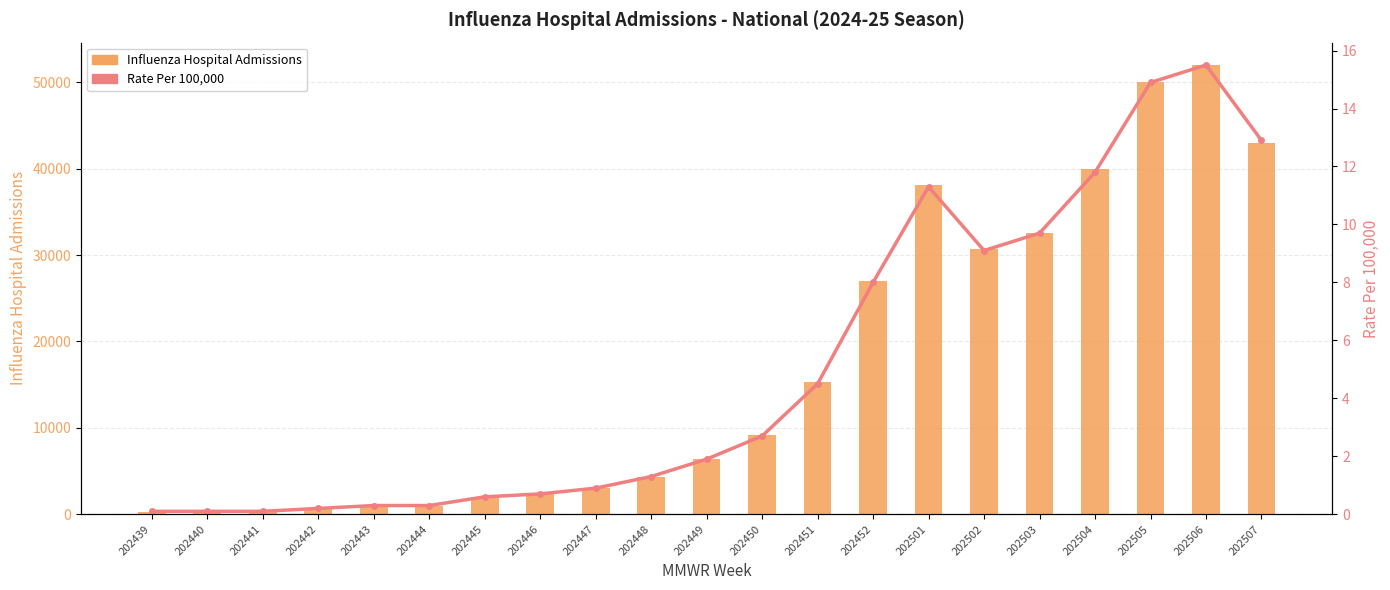

Reading right to left, transcribe all the data shown in this chart.

Influenza Hospital Admissions: 202507=43000.0	202506=52000.0	202505=50000.0	202504=40000.0	202503=32570.0	202502=30702.0	202501=38155.0	202452=26999.0	202451=15261.0	202450=9141.0	202449=6355.0	202448=4347.0	202447=3090.0	202446=2441.0	202445=2033.0	202444=976.0	202443=1082.0	202442=553.0	202441=295.0	202440=287.0	202439=223.0
Rate Per 100k (right axis): 202507=12.9	202506=15.5	202505=14.9	202504=11.8	202503=9.7	202502=9.1	202501=11.3	202452=8.0	202451=4.5	202450=2.7	202449=1.9	202448=1.3	202447=0.9	202446=0.7	202445=0.6	202444=0.3	202443=0.3	202442=0.2	202441=0.1	202440=0.1	202439=0.1
Influenza Hospital Admissions Rate Per 100k: 202507=12.9	202506=15.5	202505=14.9	202504=11.8	202503=9.7	202502=9.1	202501=11.3	202452=8.0	202451=4.5	202450=2.7	202449=1.9	202448=1.3	202447=0.9	202446=0.7	202445=0.6	202444=0.3	202443=0.3	202442=0.2	202441=0.1	202440=0.1	202439=0.1